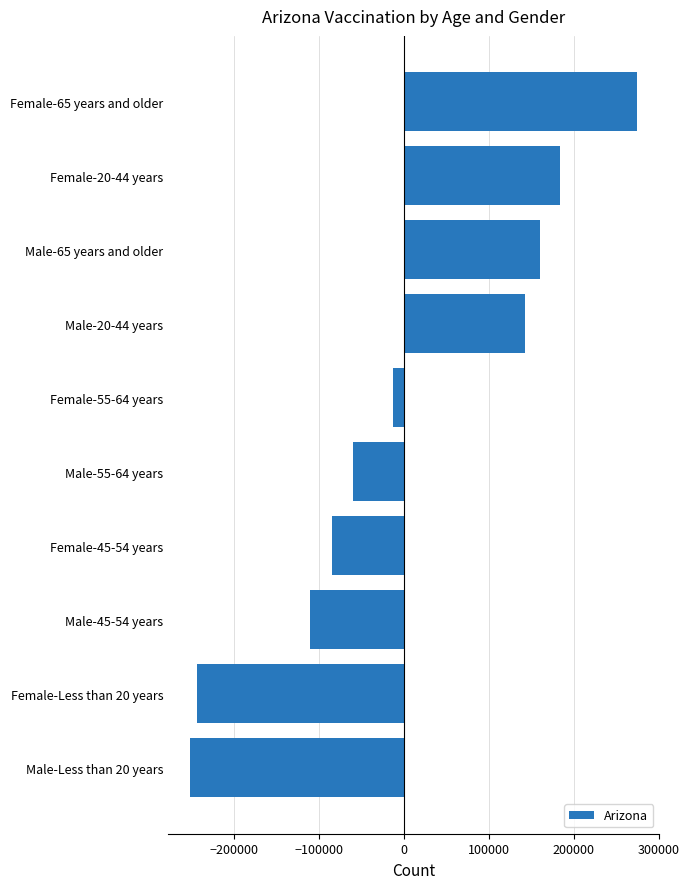

Which category has the highest value across all series?

Female-65 years and older